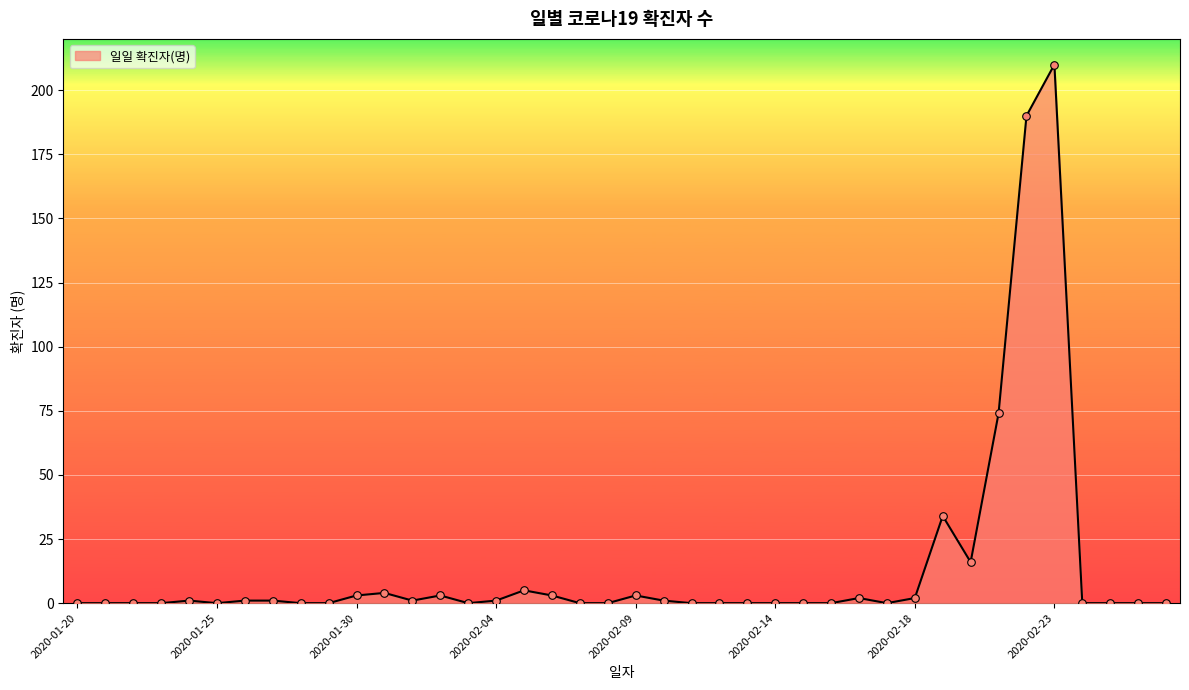

What is the greatest value displayed?

210